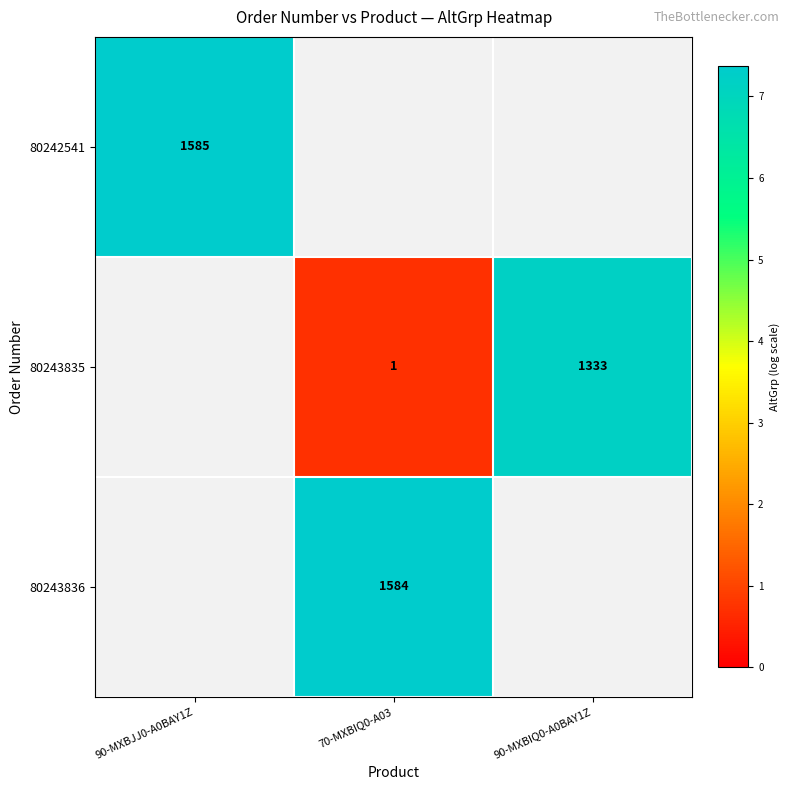

What is the maximum value for 80242541?

7.4